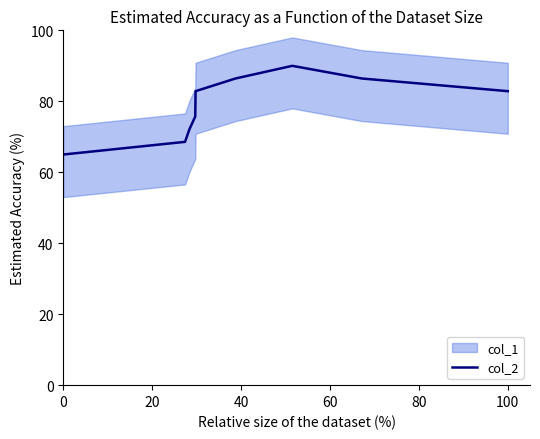

Count the number of values greater than 82.

5